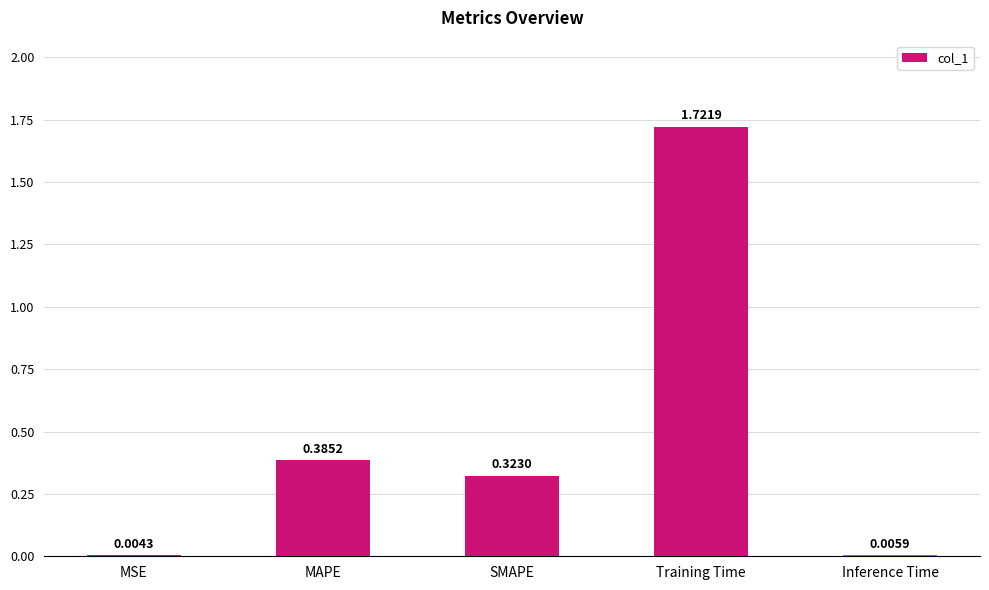

Which category has the highest value across all series?

Training Time